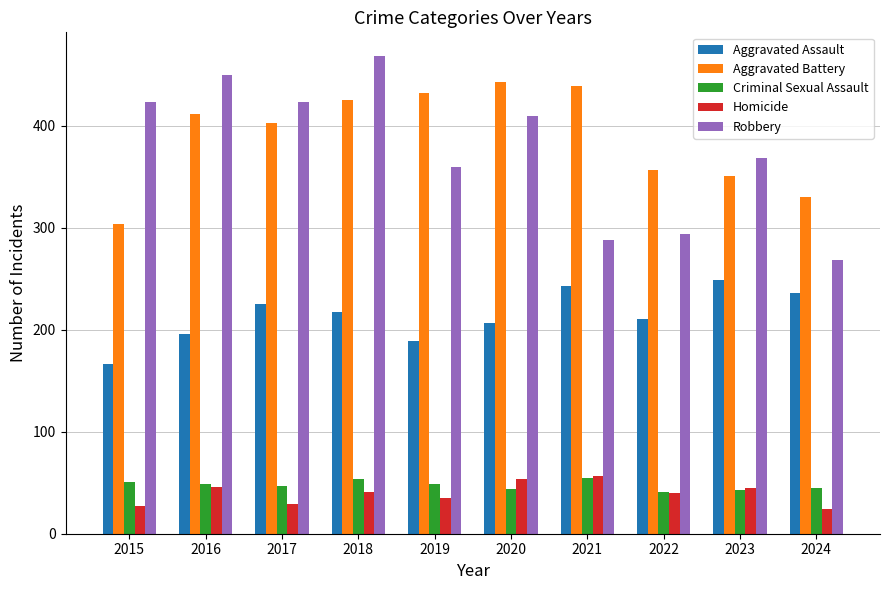

What is the value of the Homicide bar at the 3rd from the left?

29